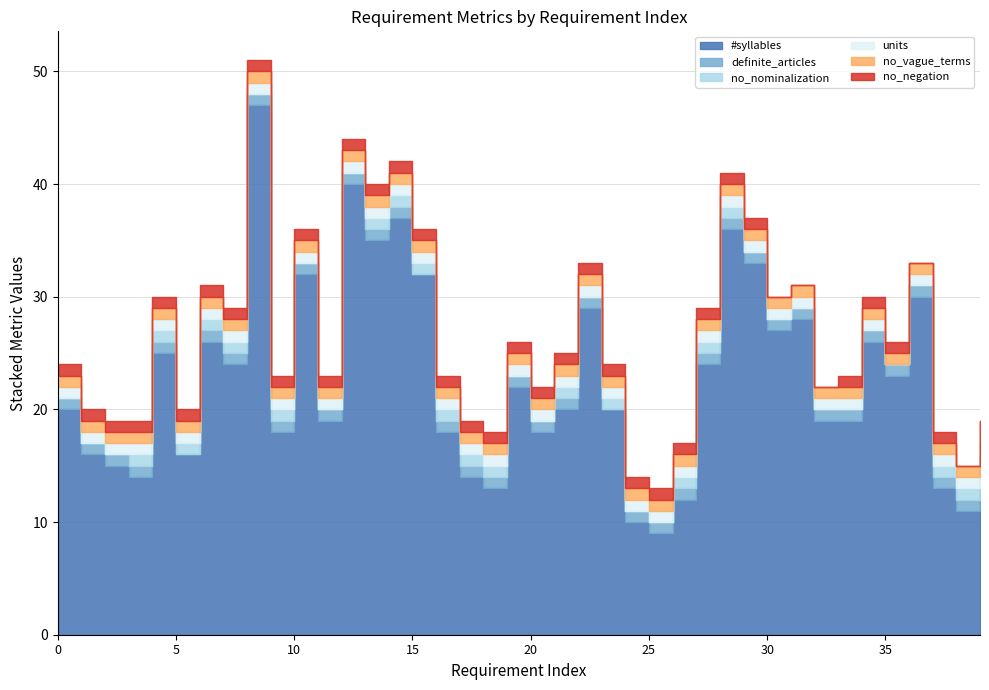

Reading left to right, extract all data points from this chart.

#syllables: 0=20	1=16	2=15	3=14	4=25	5=16	6=26	7=24	8=47	9=18	10=32	11=19	12=40	13=35	14=37	15=32	16=18	17=14	18=13	19=22	20=18	21=20	22=29	23=20	24=10	25=9	26=12	27=24	28=36	29=33	30=27	31=28	32=19	33=19	34=26	35=23	36=30	37=13	38=11	39=15
definite_articles: 0=1	1=1	2=1	3=1	4=1	5=0	6=1	7=1	8=1	9=1	10=1	11=1	12=1	13=1	14=1	15=0	16=1	17=1	18=1	19=1	20=1	21=1	22=1	23=0	24=1	25=1	26=1	27=1	28=1	29=1	30=1	31=1	32=1	33=1	34=1	35=1	36=1	37=1	38=1	39=1
no_nominalization: 0=0	1=0	2=0	3=1	4=1	5=1	6=1	7=1	8=0	9=1	10=0	11=0	12=0	13=1	14=1	15=1	16=1	17=1	18=1	19=0	20=0	21=1	22=0	23=1	24=0	25=0	26=1	27=1	28=1	29=0	30=0	31=0	32=0	33=0	34=0	35=0	36=0	37=1	38=1	39=1
units: 0=1	1=1	2=1	3=1	4=1	5=1	6=1	7=1	8=1	9=1	10=1	11=1	12=1	13=1	14=1	15=1	16=1	17=1	18=1	19=1	20=1	21=1	22=1	23=1	24=1	25=1	26=1	27=1	28=1	29=1	30=1	31=1	32=1	33=1	34=1	35=0	36=1	37=1	38=1	39=1
no_vague_terms: 0=1	1=1	2=1	3=1	4=1	5=1	6=1	7=1	8=1	9=1	10=1	11=1	12=1	13=1	14=1	15=1	16=1	17=1	18=1	19=1	20=1	21=1	22=1	23=1	24=1	25=1	26=1	27=1	28=1	29=1	30=1	31=1	32=1	33=1	34=1	35=1	36=1	37=1	38=1	39=1
no_negation: 0=1	1=1	2=1	3=1	4=1	5=1	6=1	7=1	8=1	9=1	10=1	11=1	12=1	13=1	14=1	15=1	16=1	17=1	18=1	19=1	20=1	21=1	22=1	23=1	24=1	25=1	26=1	27=1	28=1	29=1	30=0	31=0	32=0	33=1	34=1	35=1	36=0	37=1	38=0	39=0